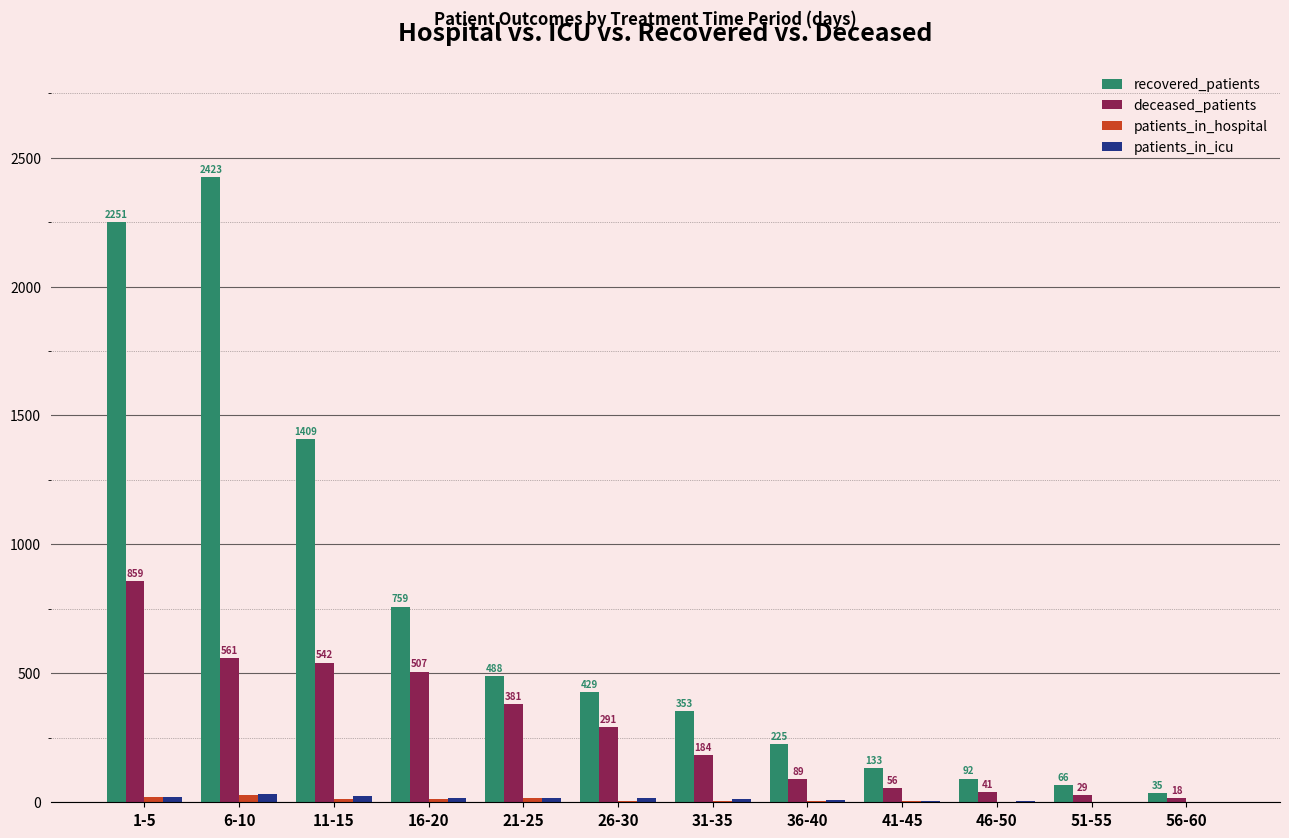

Is the value of deceased_patients at 6-10 greater than the value of recovered_patients at 26-30?

Yes